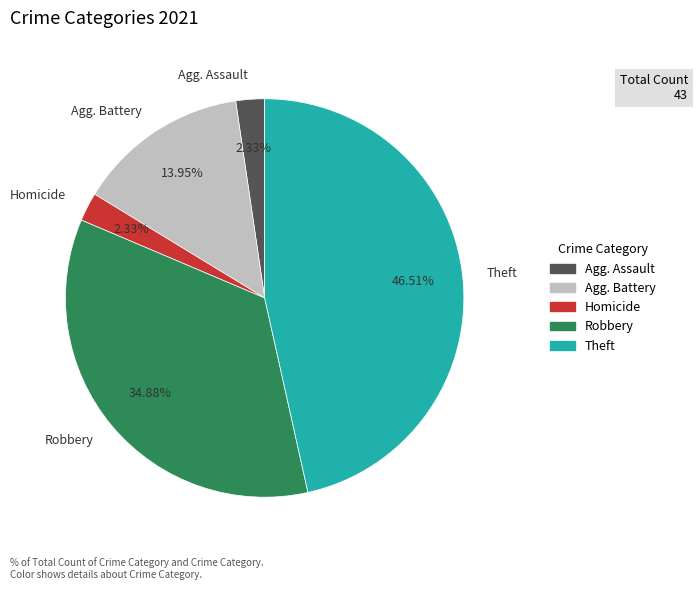

To the nearest percent, what percentage of the pie is Theft?

47%